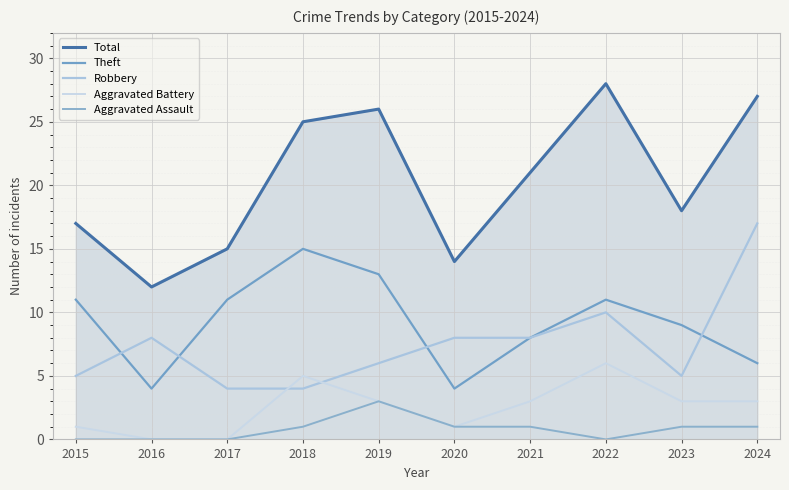

Which series has the largest total across all categories?

Total